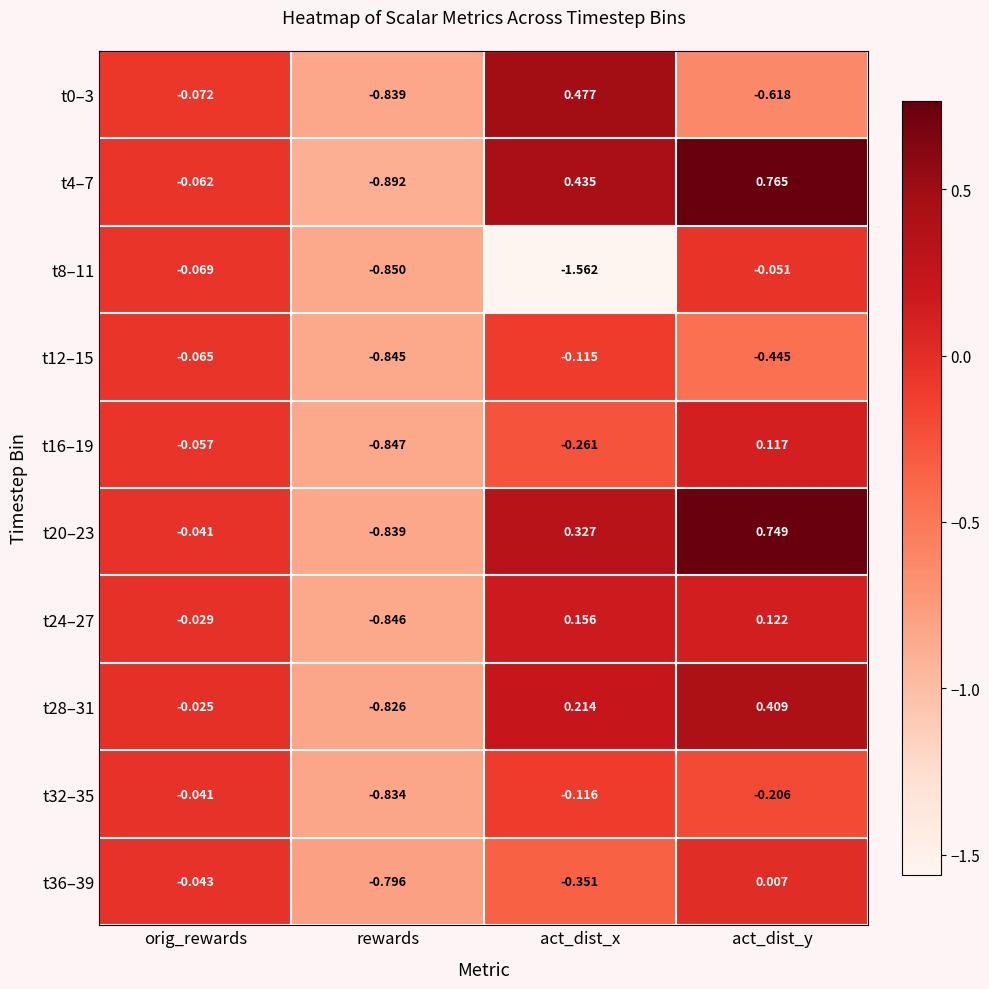

At which category is the sum across all series the highest?

act_dist_y